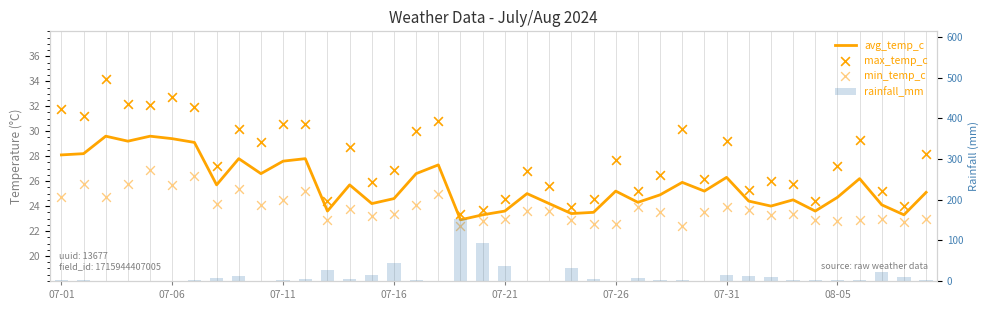

Is the value of avg_temp_c at 18 greater than the value of min_temp_c at 34?

No